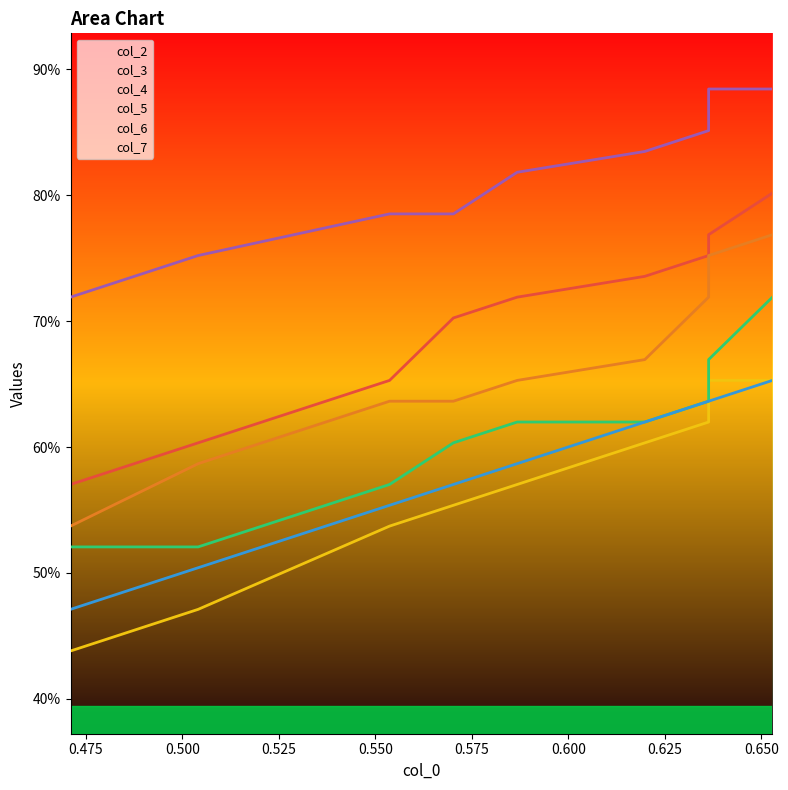

True or false: col_4 and col_5 intersect in this chart.

False